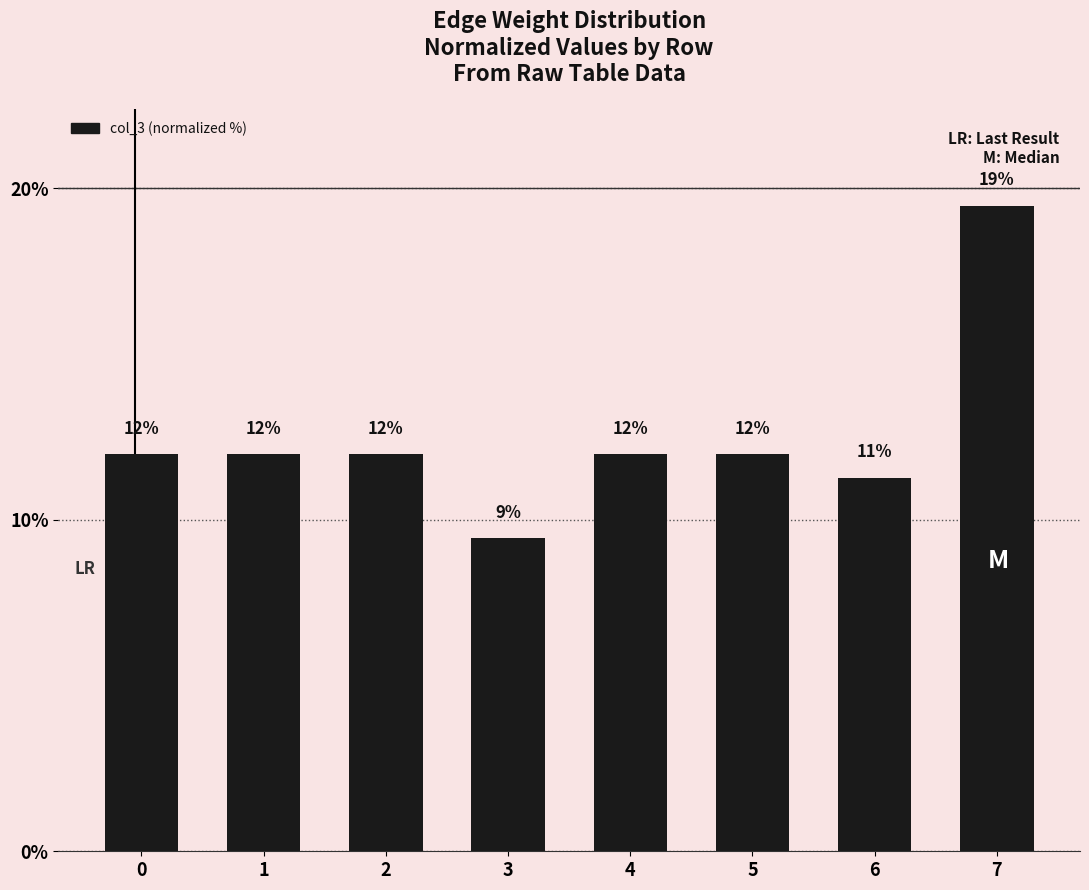

What is the sum of all values?

100.0